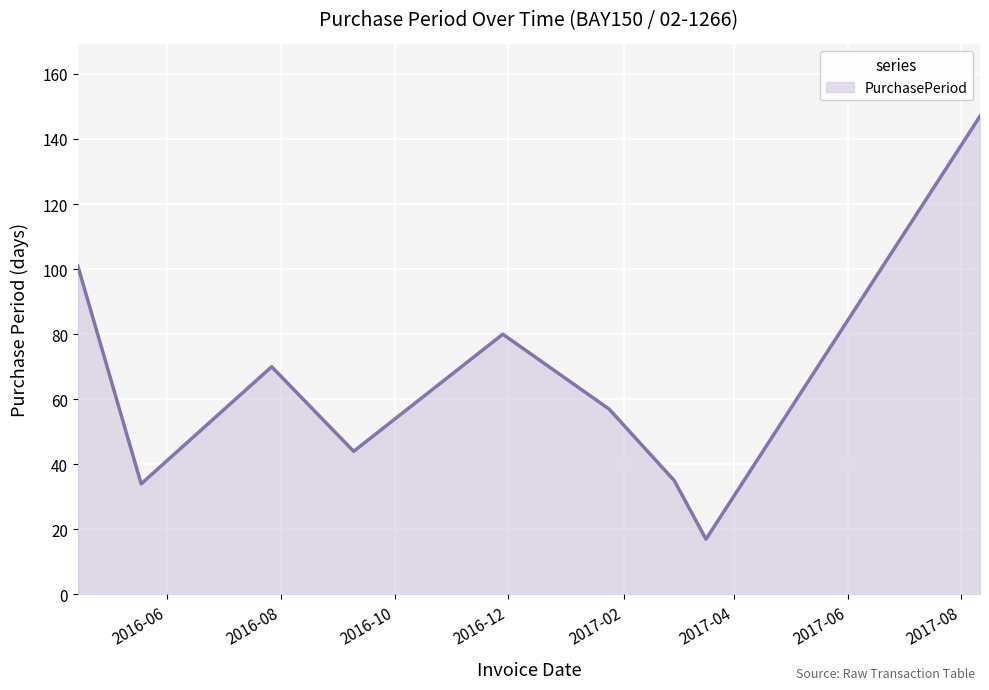

Count the number of data series in this chart.

1